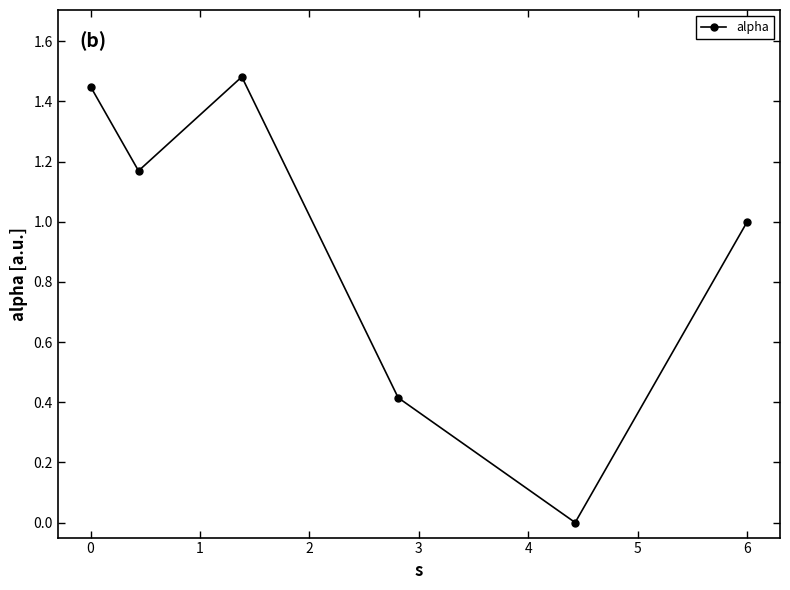

What is the average value?

0.9